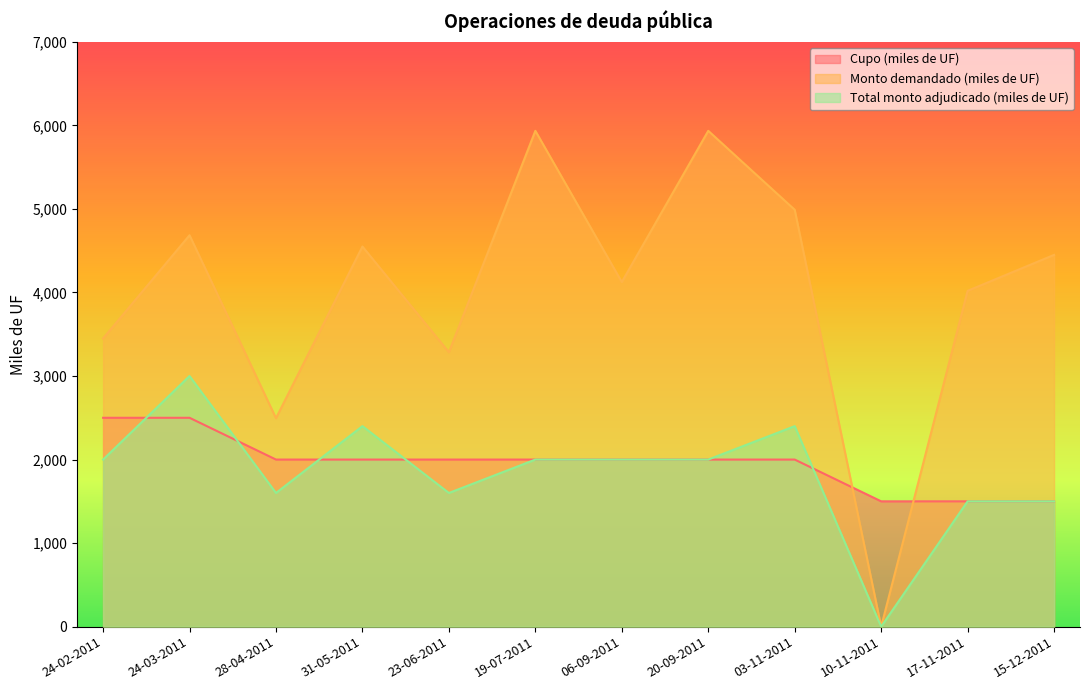

What is the average value of the Monto demandado (miles de UF) series?

3993